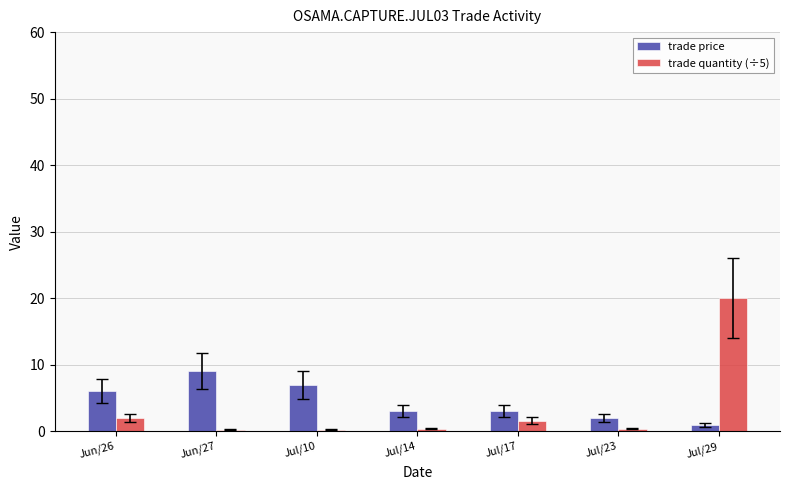

What is the value of the trade price bar at the 3rd from the left?

7.0